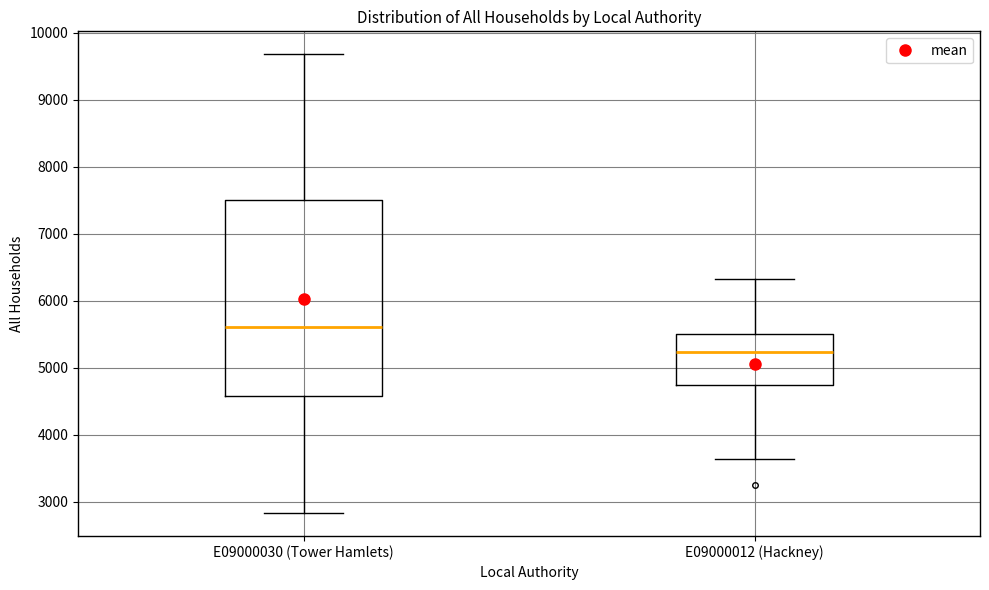

Reading left to right, read every box against the y-axis: the position of its median line, the range the box covers, and the ends of its whiskers. The values are not printed on the chart, so give them approximately, as read against the axis.

E09000030 (Tower Hamlets): median 5600, box 4600 to 7500, whiskers 2800 to 9700
E09000012 (Hackney): median 5200, box 4700 to 5500, whiskers 3600 to 6300